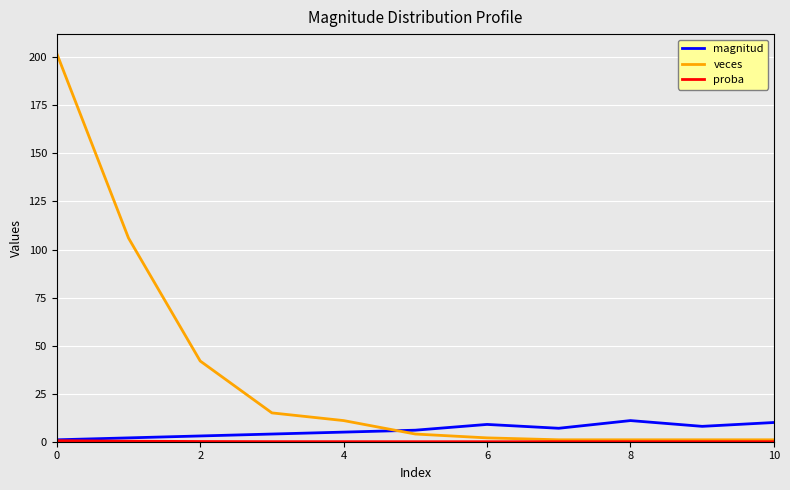

How many distinct data groups are displayed?

3